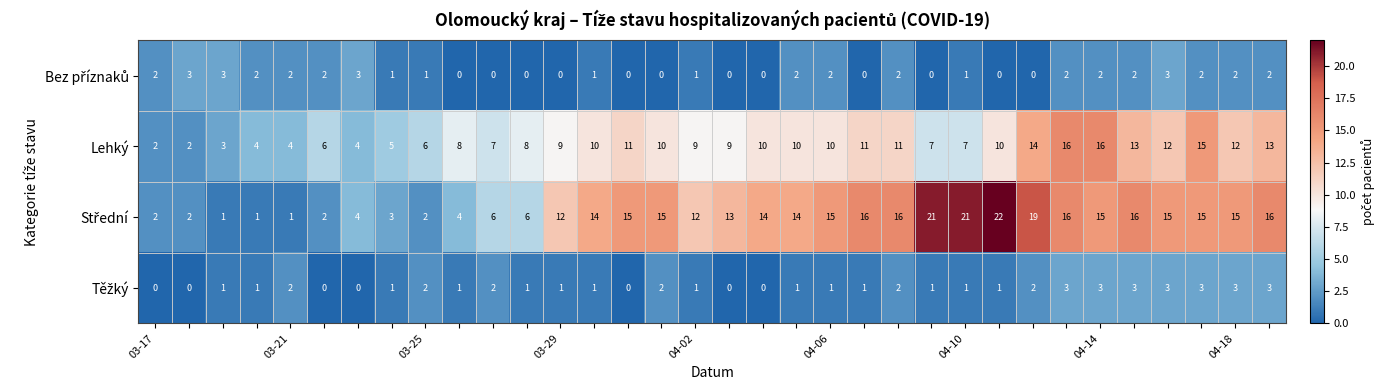

What is the greatest value displayed?

22